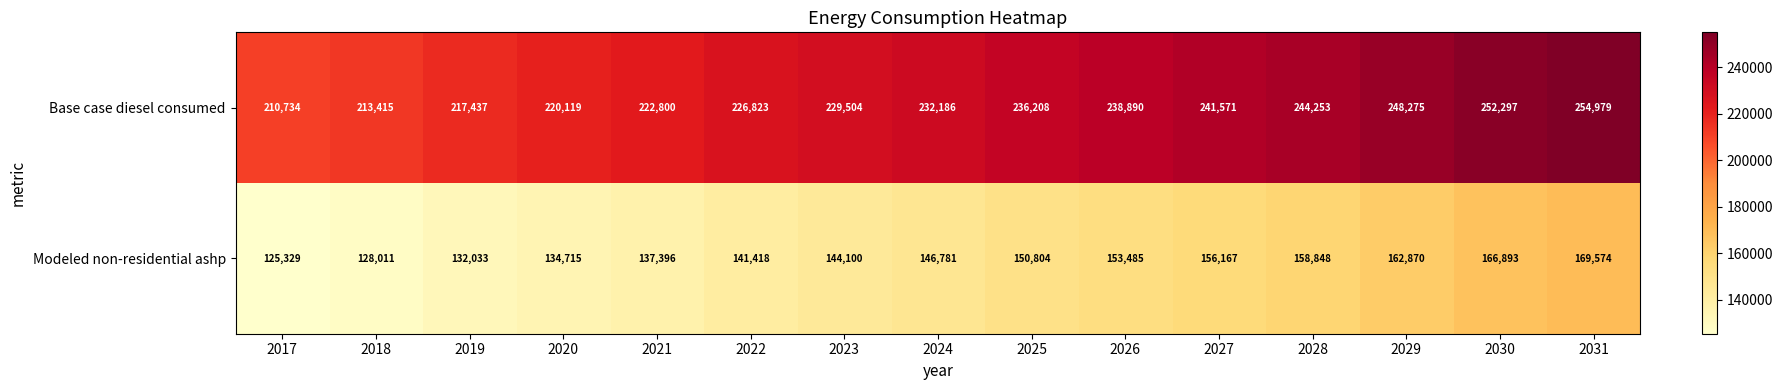

Where is Modeled non-residential ashp nearest to the value 147451?

2024